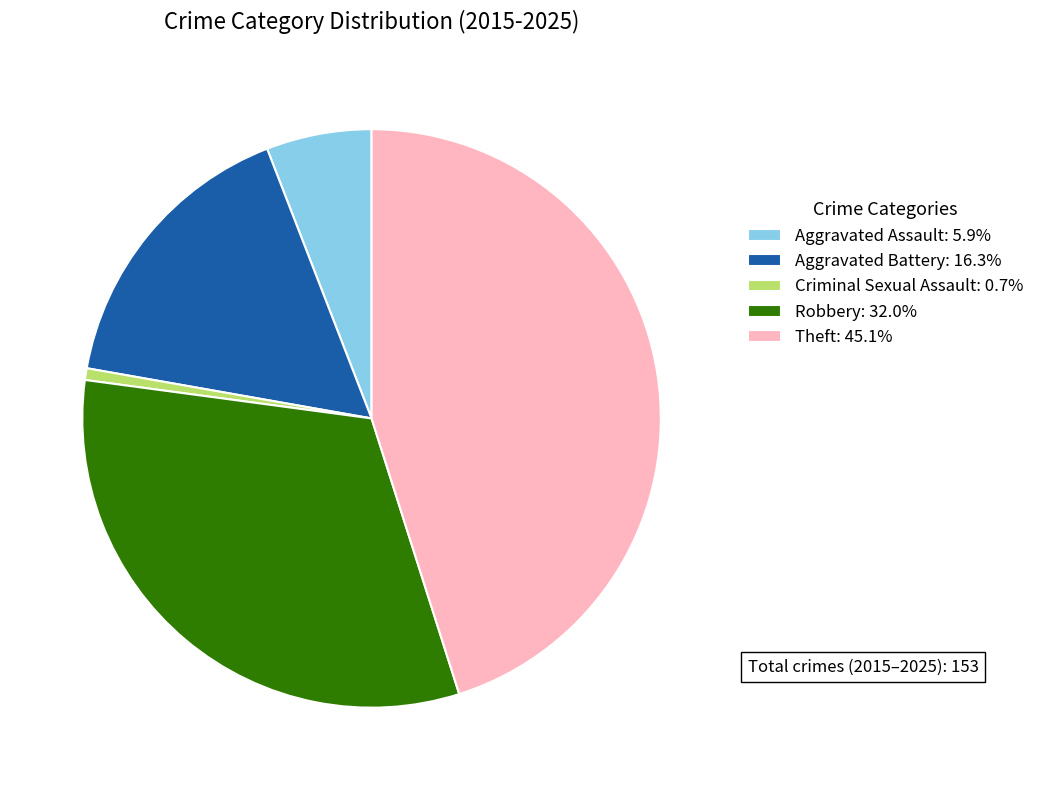

Between Criminal Sexual Assault and Robbery, which is larger?

Robbery